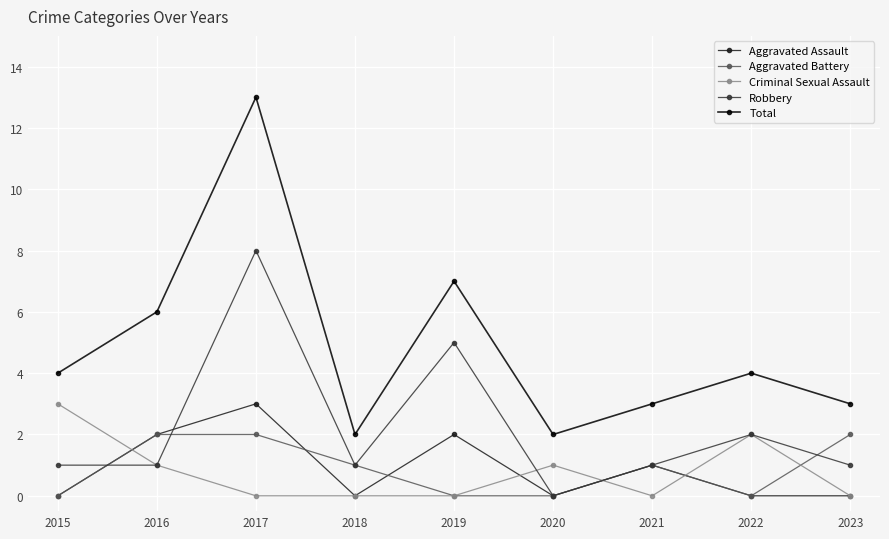

True or false: Robbery and Aggravated Battery cross at least once.

True